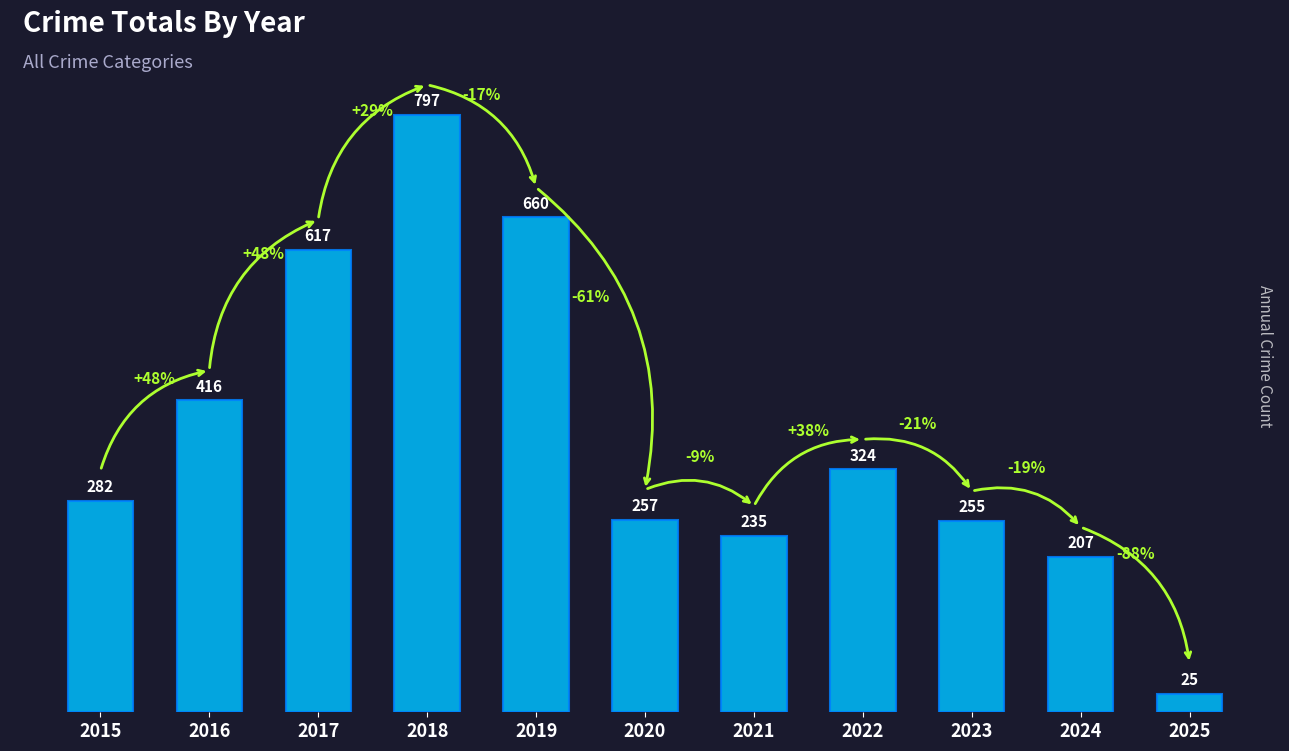

What is the value of the 4th bar from the left?

797